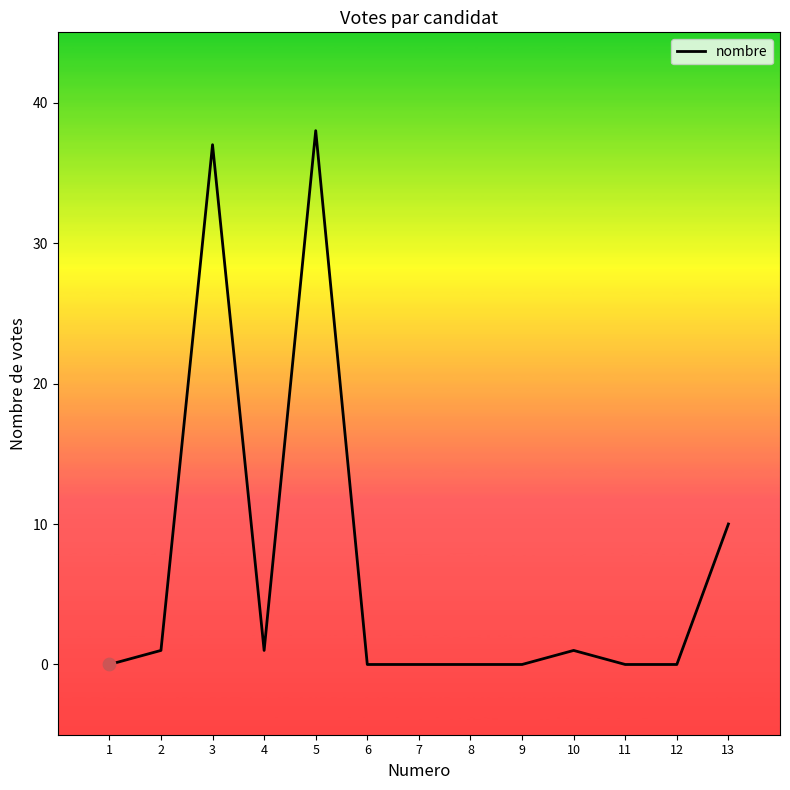

What is the change in value from 2 to 9?

-1